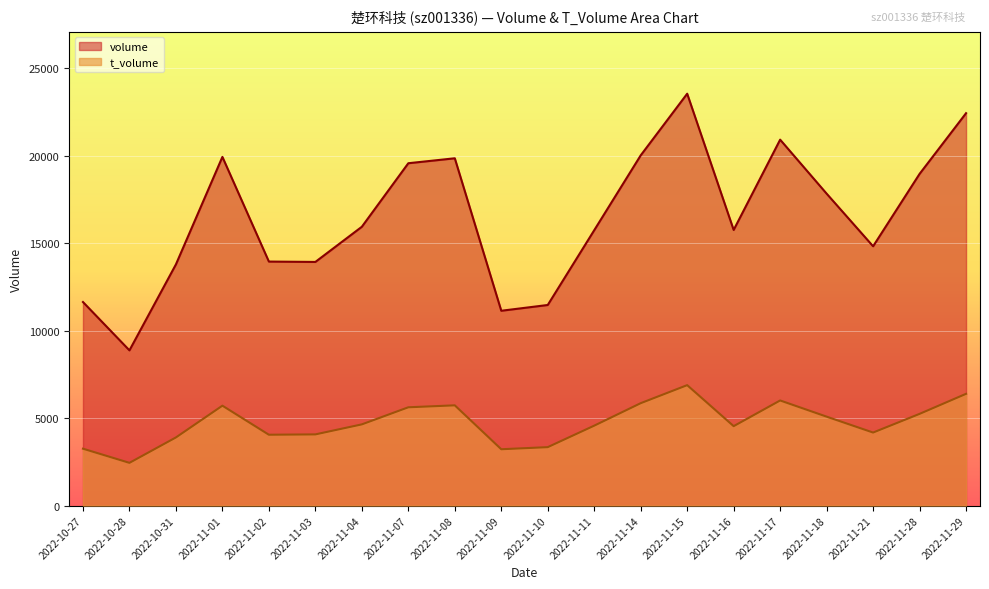

Reading left to right, transcribe all the data shown in this chart.

volume: 11638	8875	13791	19937	13952	13931	15942	19575	19858	11139	11469	15745	20026	23551	15760	20923	17836	14826	18966	22437
t_volume: 3252	2442	3895	5711	4050	4069	4642	5619	5731	3220	3340	4569	5854	6885	4540	6009	5084	4175	5243	6389